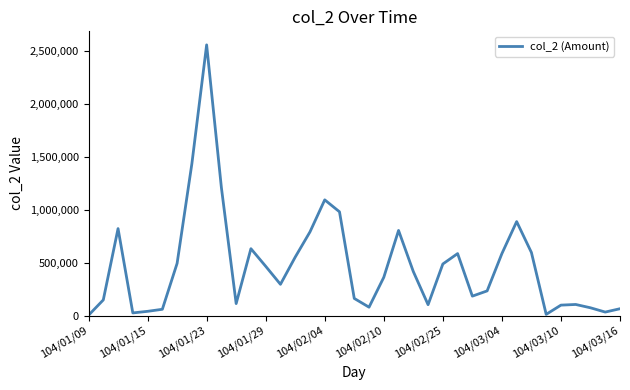

What is the difference between the maximum and minimum values?

2558660